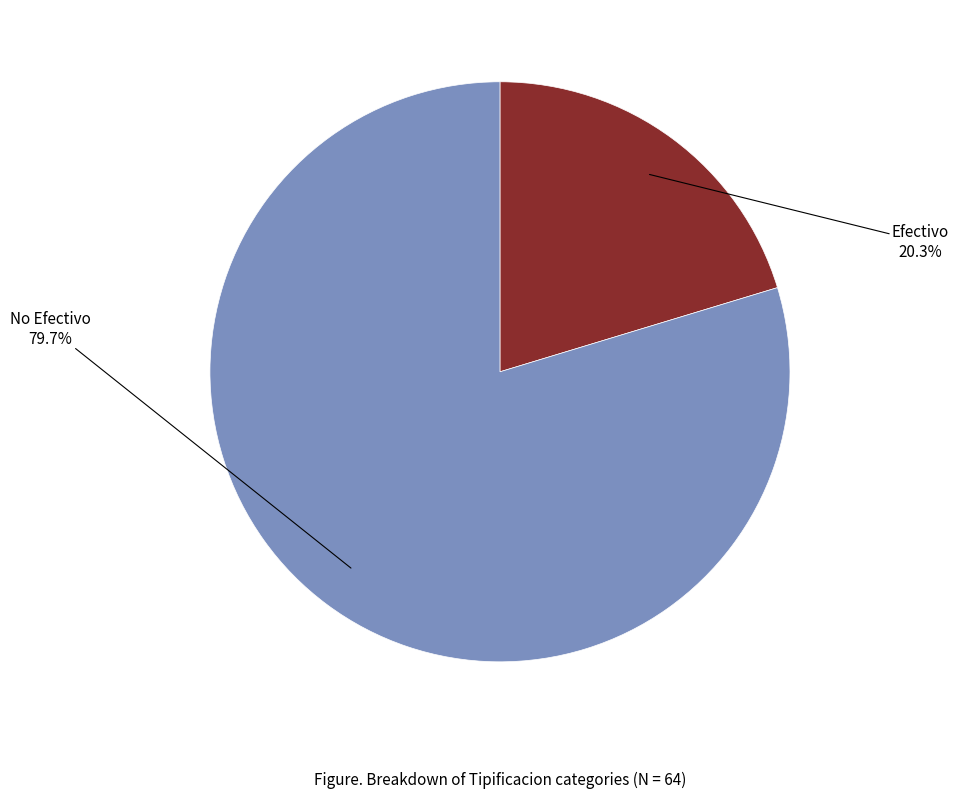

What is the smallest slice in the pie chart?

Efectivo